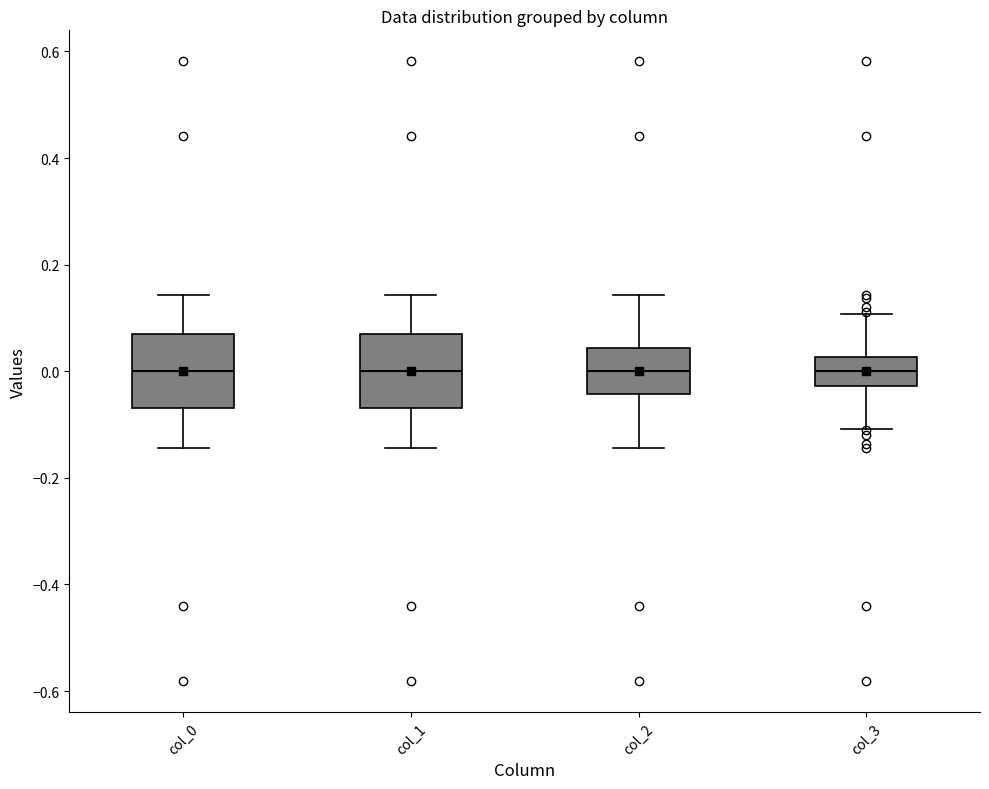

Reading left to right, read every box against the y-axis: the position of its median line, the range the box covers, and the ends of its whiskers. The values are not printed on the chart, so give them approximately, as read against the axis.

col_0: median 0.00, box -0.06 to 0.06, whiskers -0.14 to 0.14
col_1: median 0.00, box -0.06 to 0.06, whiskers -0.14 to 0.14
col_2: median 0.00, box -0.04 to 0.04, whiskers -0.14 to 0.14
col_3: median 0.00, box -0.02 to 0.02, whiskers -0.10 to 0.10